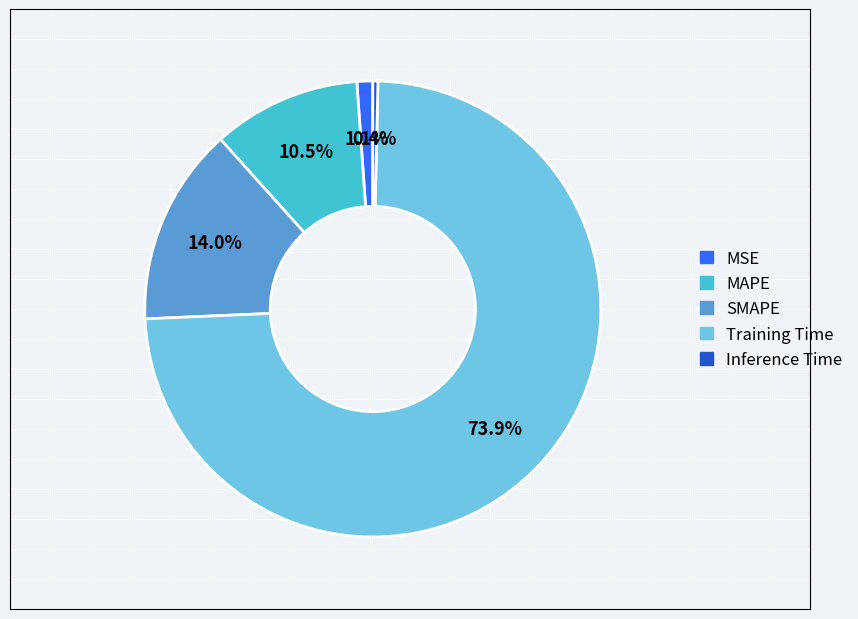

The MAPE slice represents 22% of the pie. True or false?

False